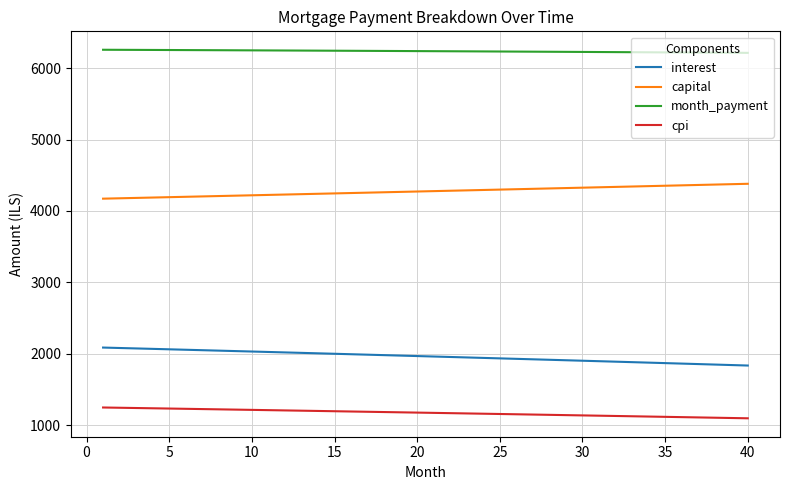

What is the difference between the maximum and minimum values in the interest series?

251.7